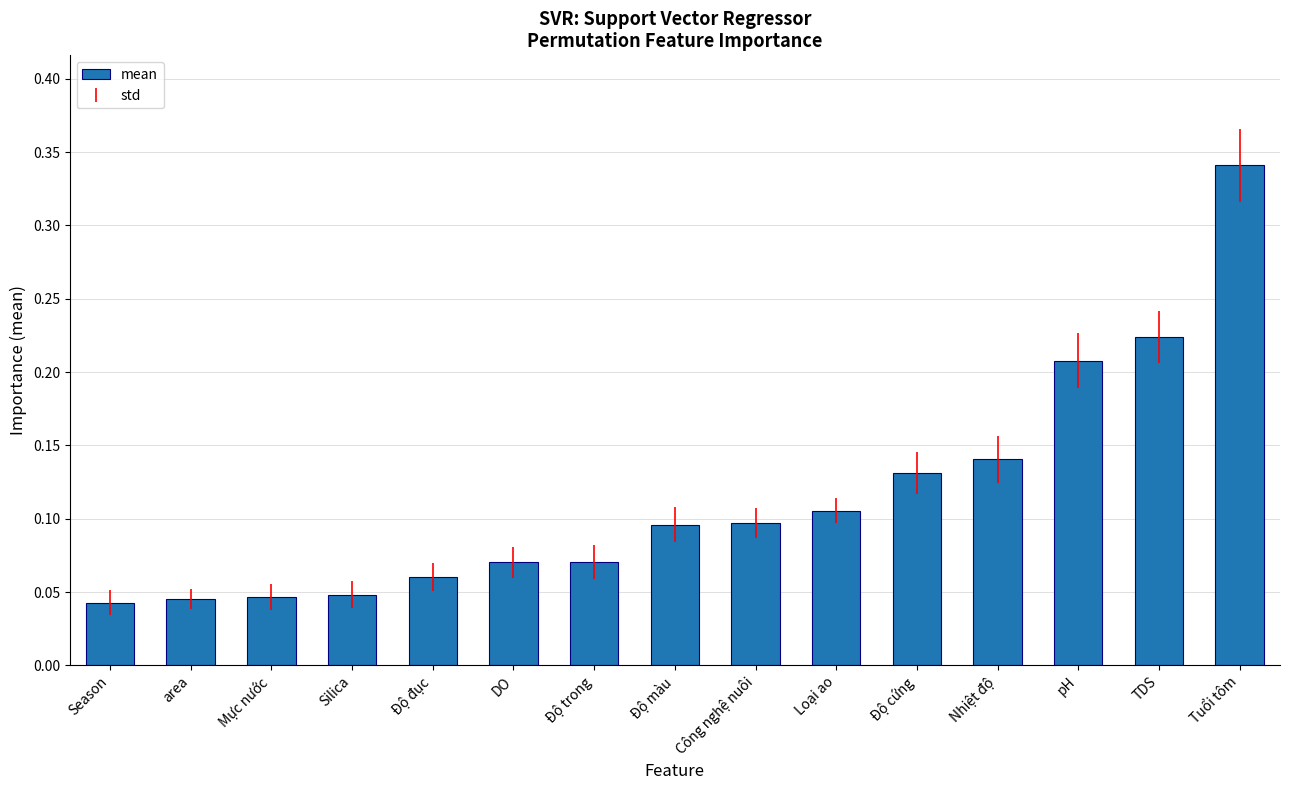

Count the values in the range 0 to 1.

15